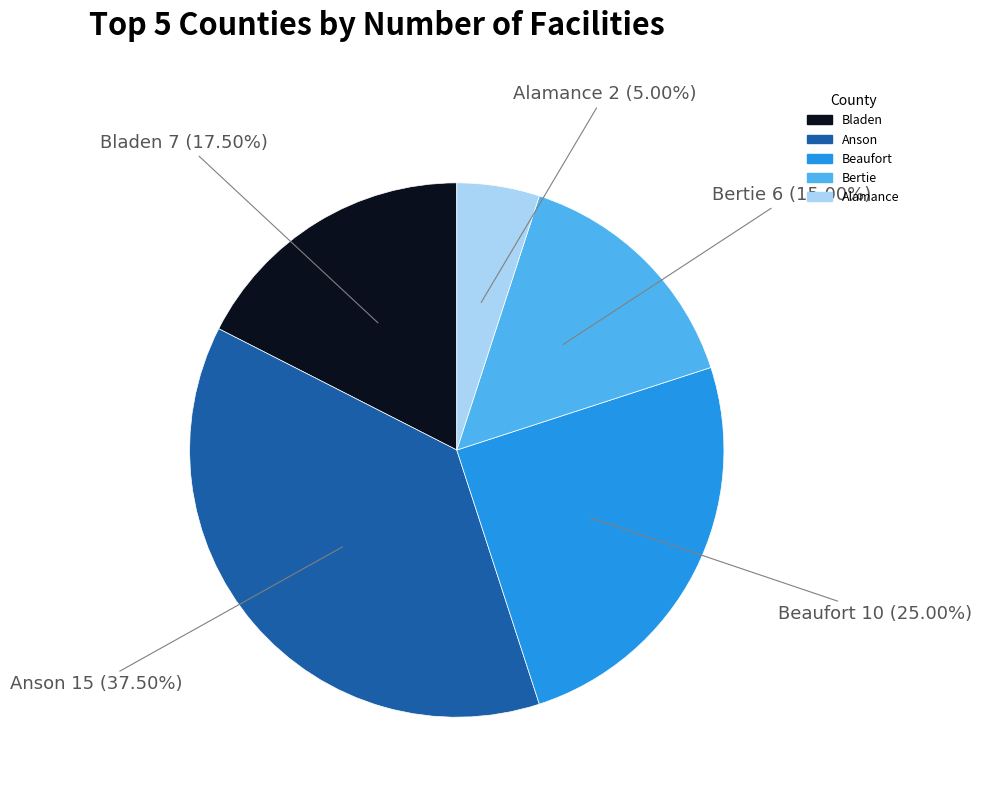

What is the largest slice in the pie chart?

Anson